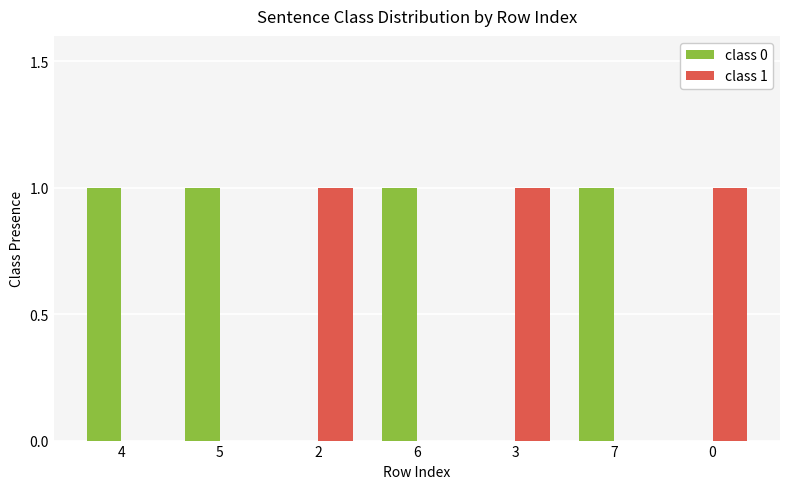

Which series has the largest total across all categories?

class 0